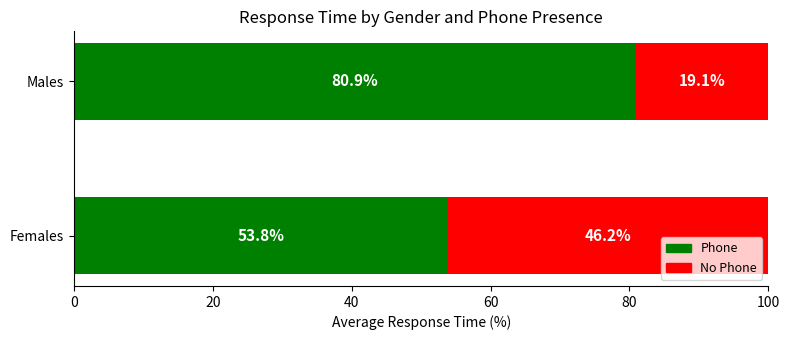

How many data points does each series have?

2